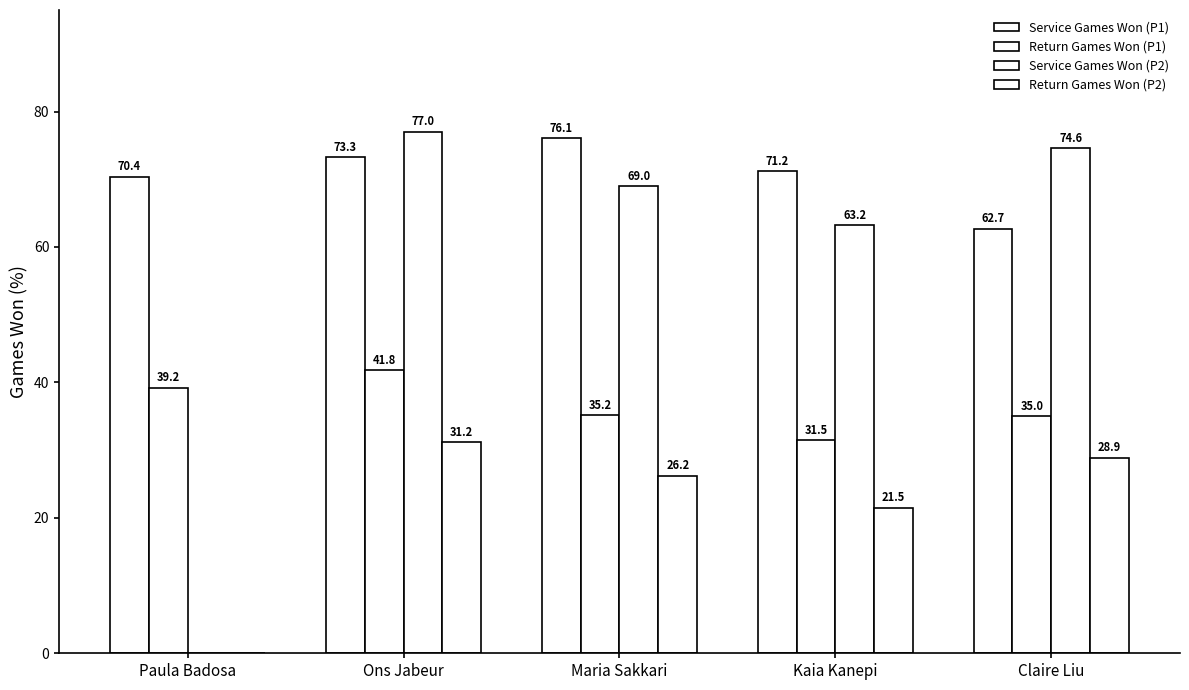

Which series has the widest spread of values?

Service Games Won (P2)